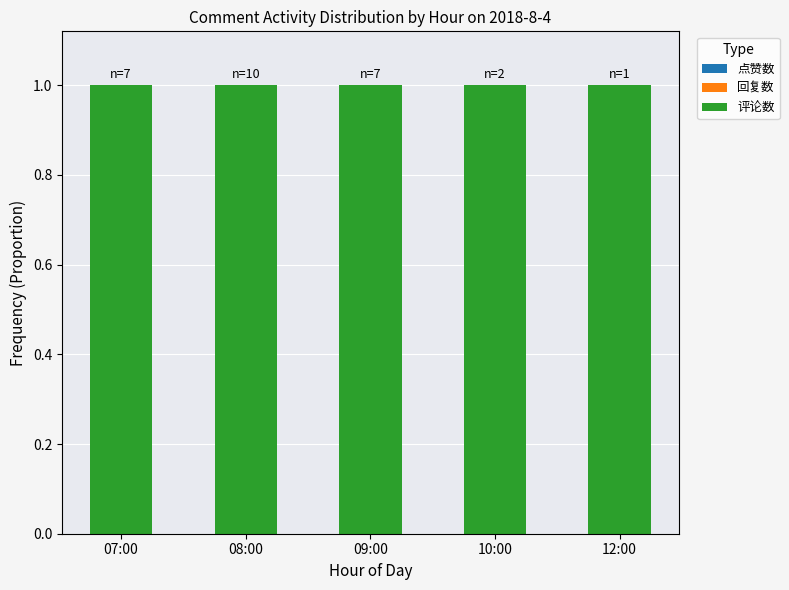

How many categories are shown in the chart?

5